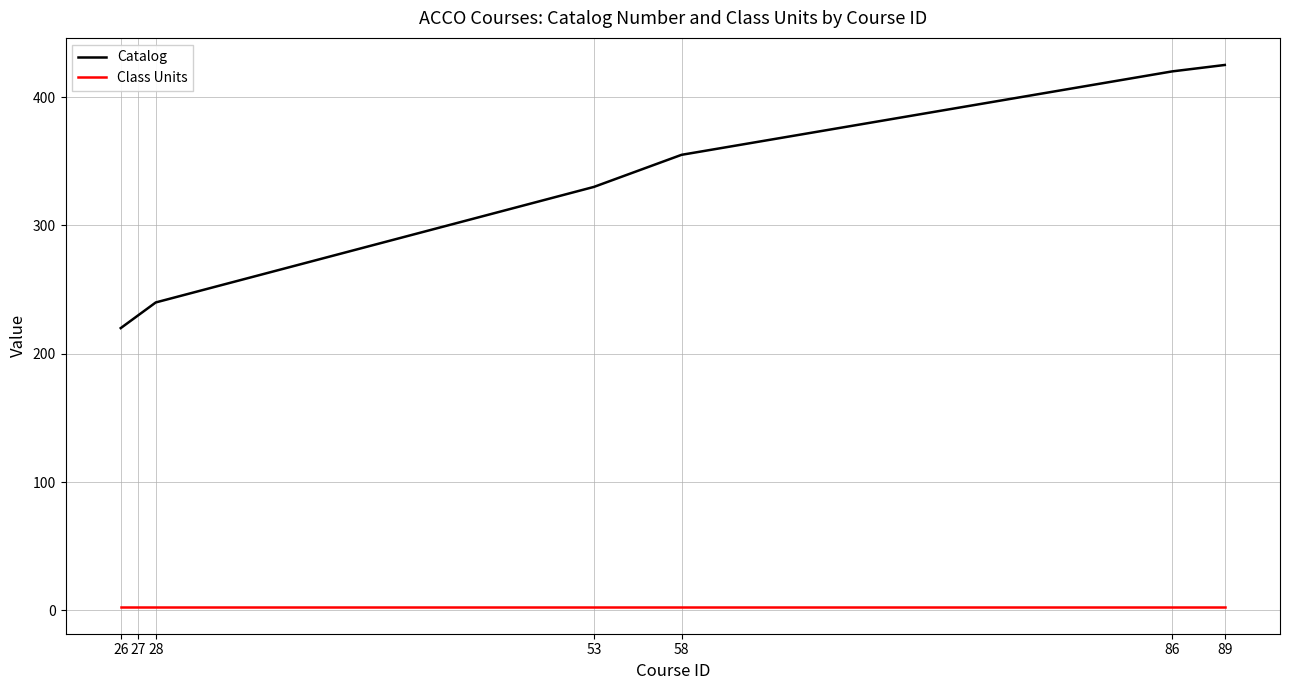

What is the difference between the second highest and second lowest values in the Catalog series?

190